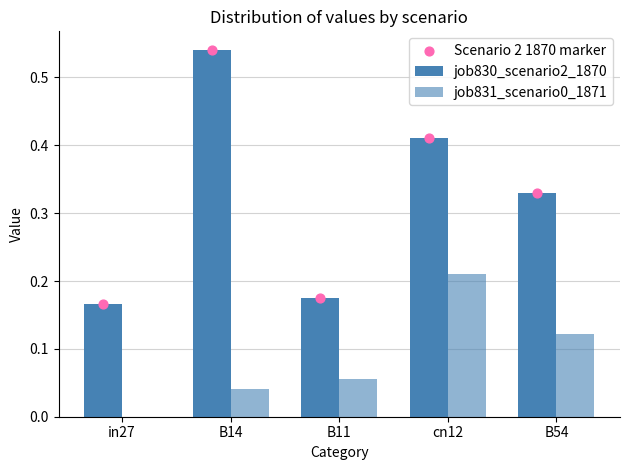

What are all the series names shown in the legend?

job830_scenario2_1870, job831_scenario0_1871, Scenario 2 1870 marker